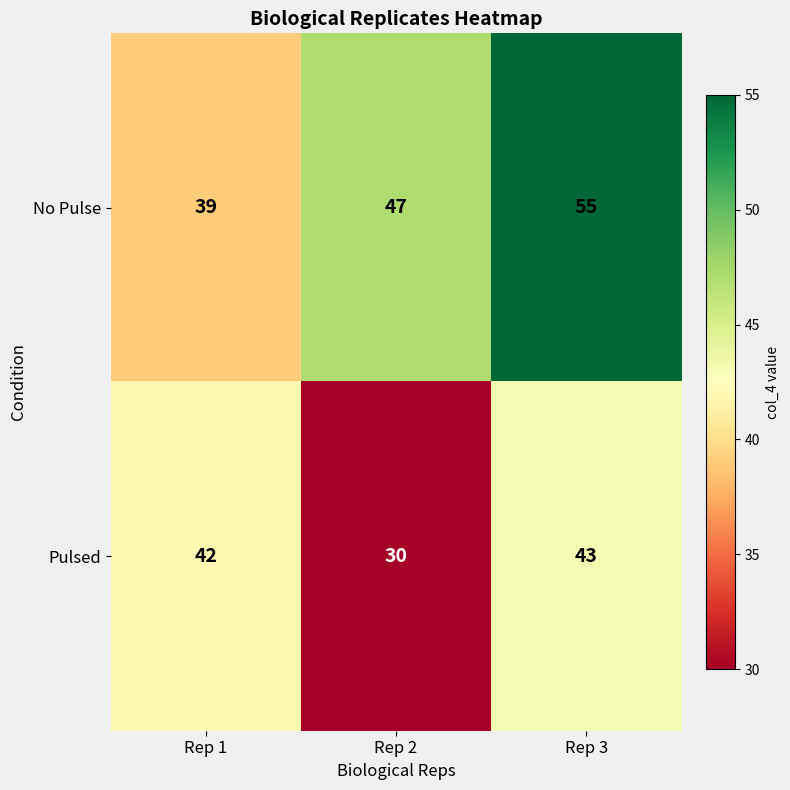

How many values in the No Pulse series are below 47?

1